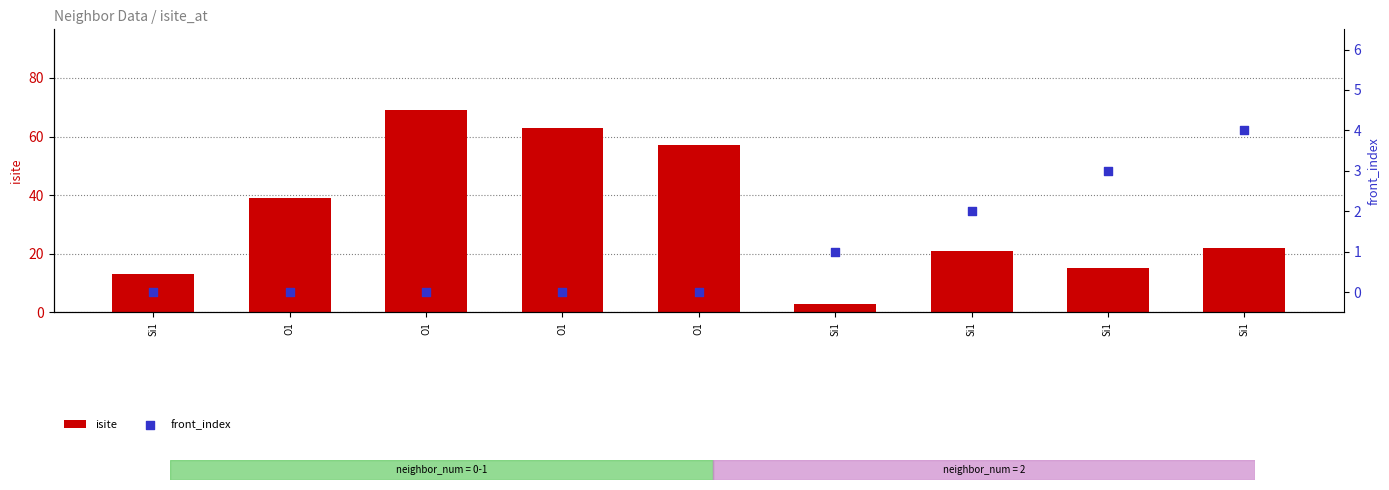

At which category is the sum across all series the highest?

O1